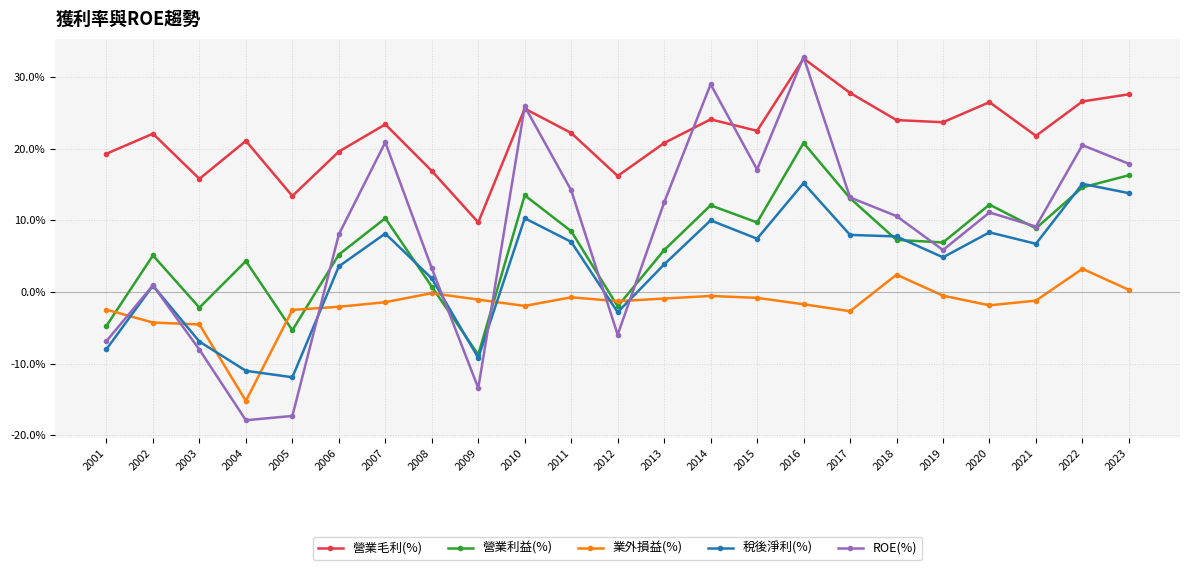

After their last crossing, which series has the higher values: 營業利益(%) or 業外損益(%)?

營業利益(%)